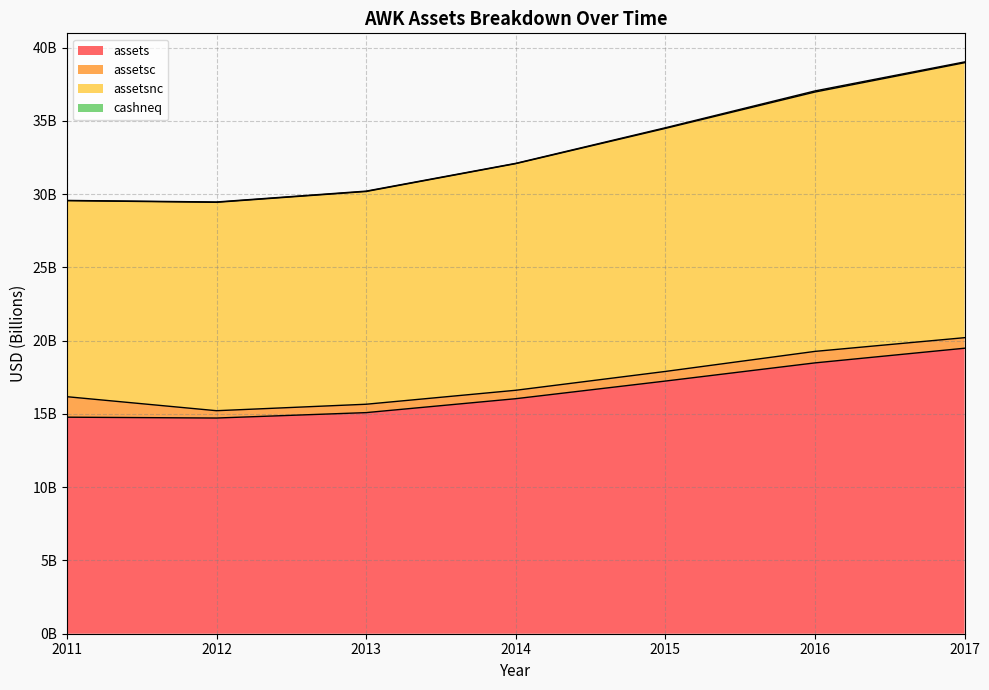

Read the assetsnc value at 2016.

37.0